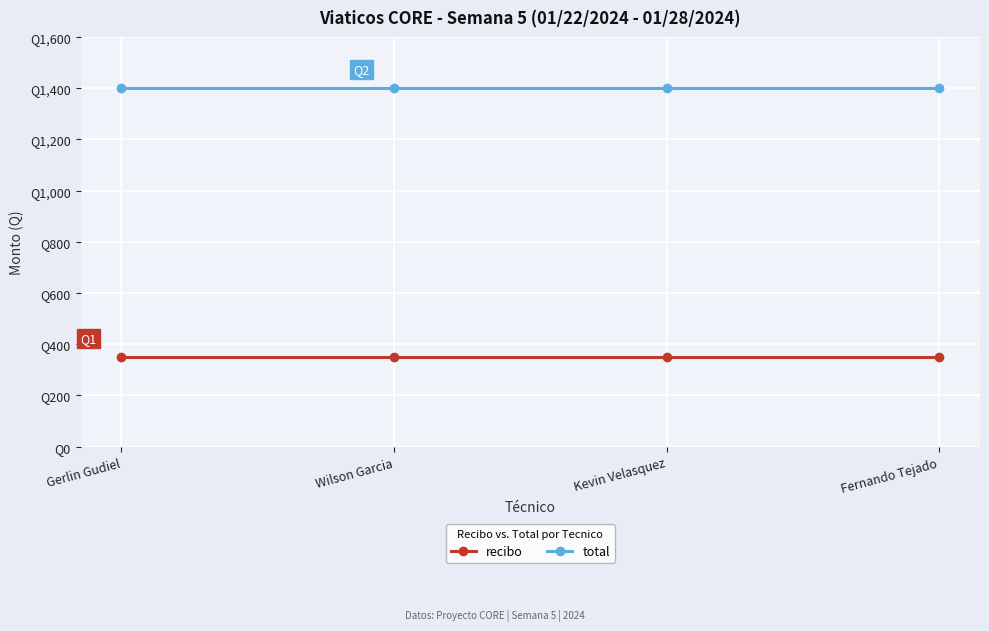

True or false: recibo has more than 0 points higher than both neighbors.

False